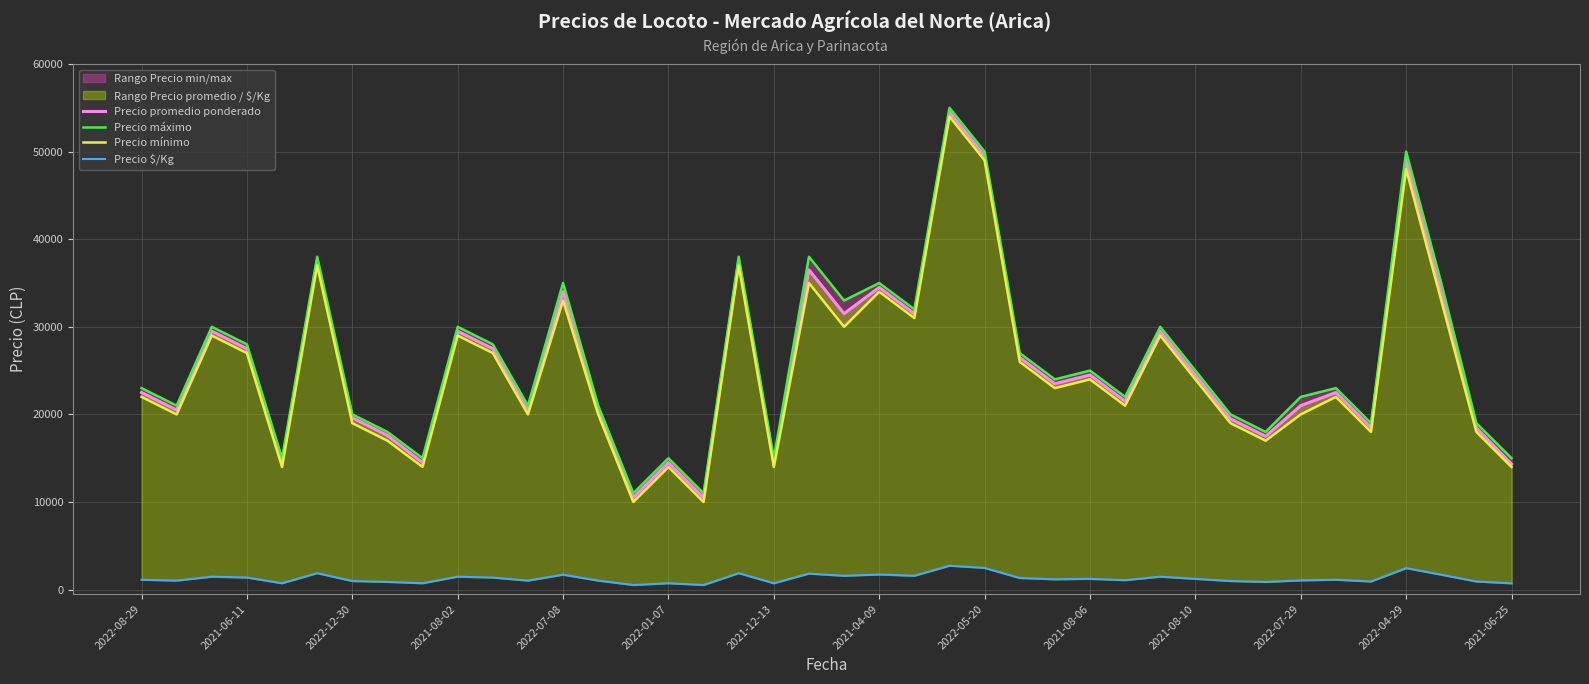

What is the greatest value displayed?

55000